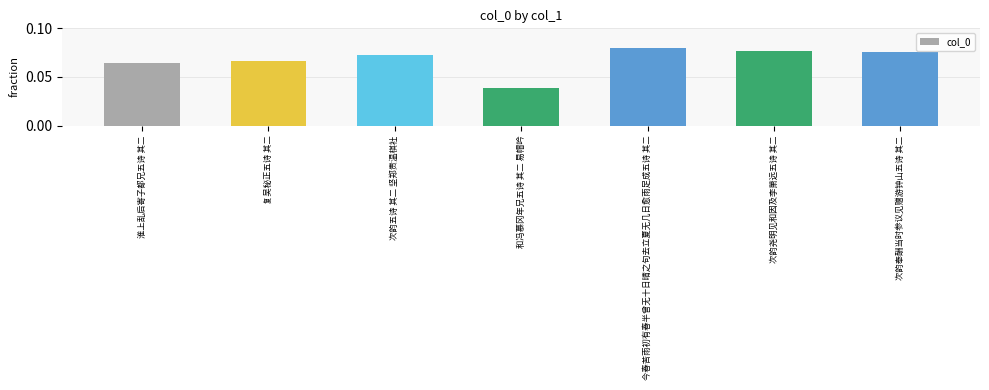

Which has a higher value, 淮上乱后寄子都兄五诗 其二 or 今春苦雨初有春半曾无十日晴之句去立夏无几日愈雨足成五诗 其二?

今春苦雨初有春半曾无十日晴之句去立夏无几日愈雨足成五诗 其二